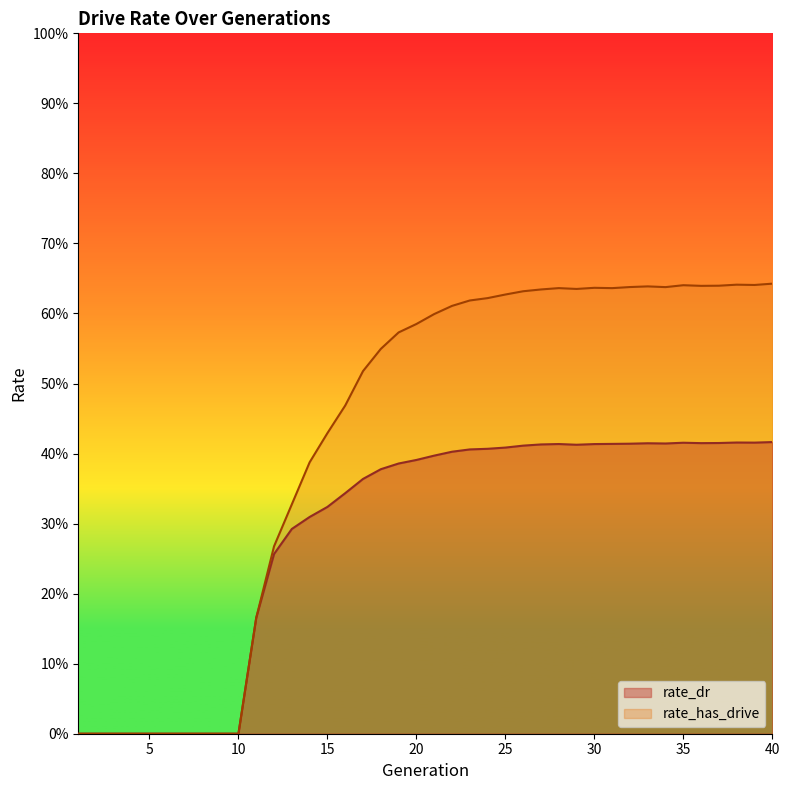

How many values in the rate_dr series exceed 0?

30